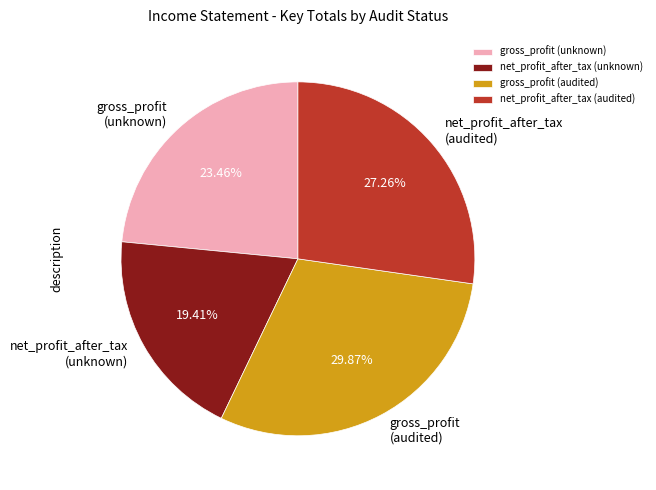

Between gross_profit (unknown) and net_profit_after_tax (unknown), which is larger?

gross_profit (unknown)